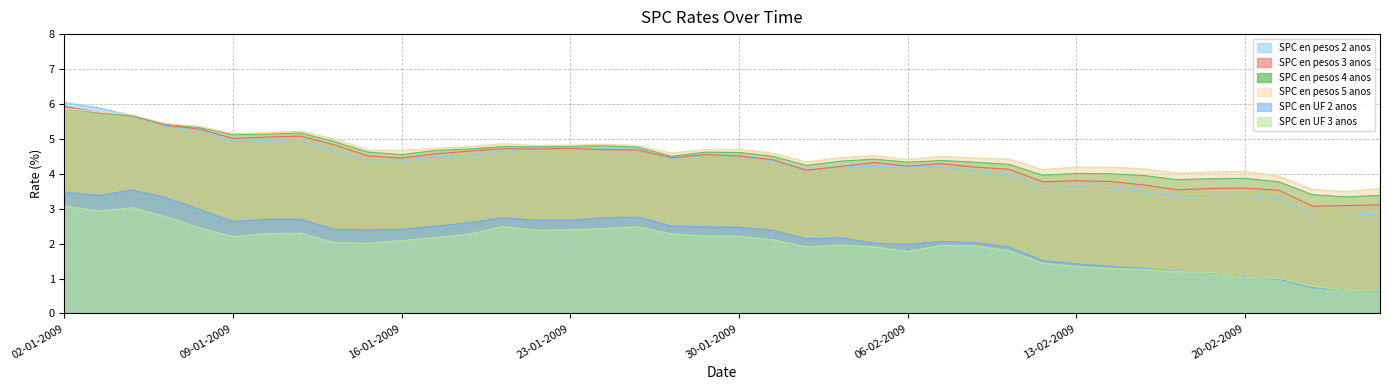

The SPC en UF 3 anos series shows 0.4 at 26-02-2009. True or false?

False